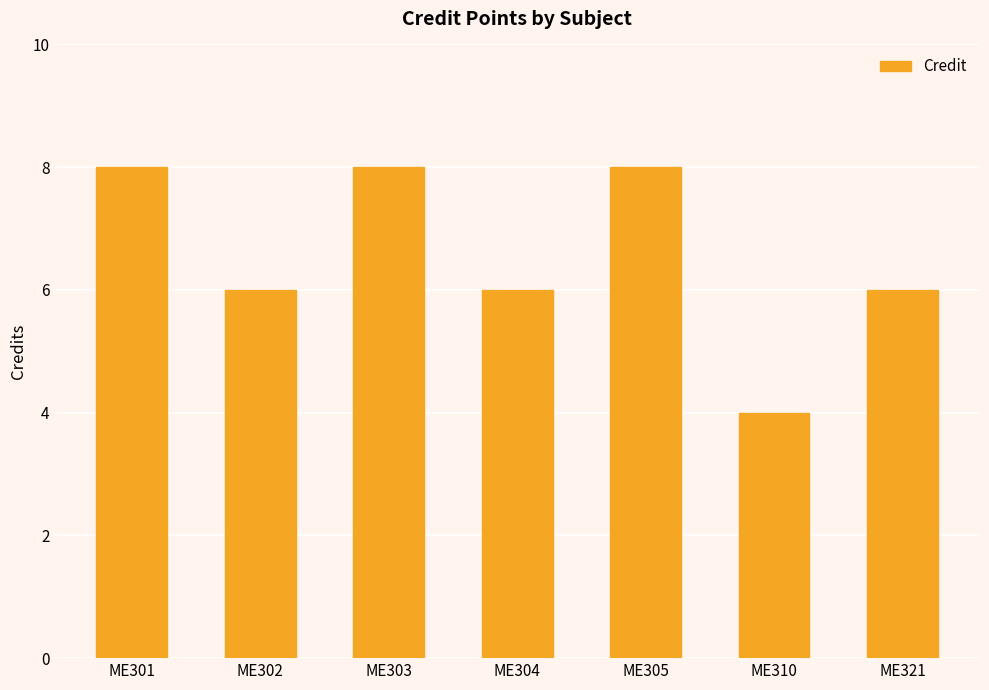

Are the bars horizontal?

No